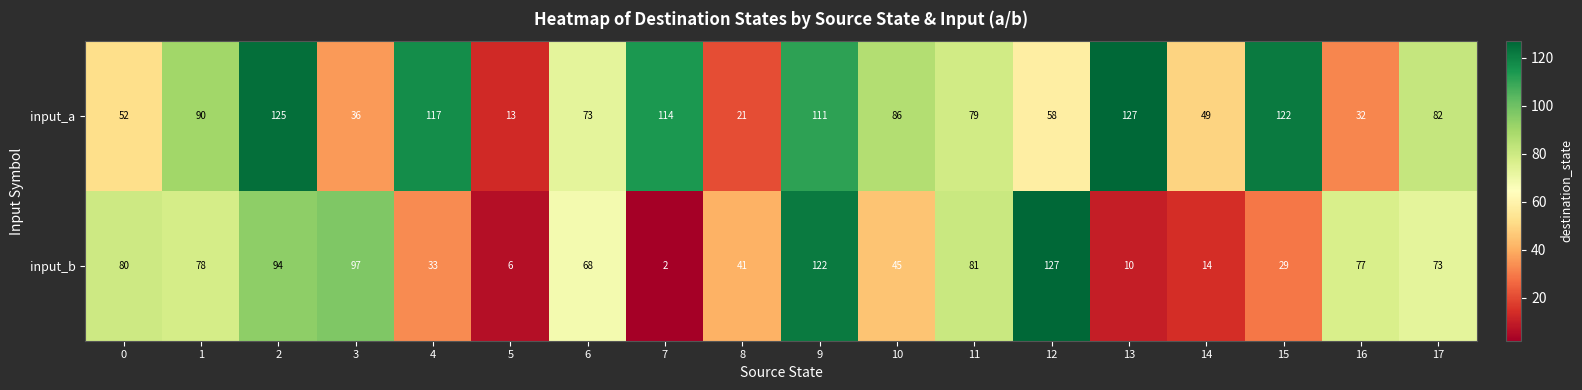

Rank the series at 6 from highest to lowest value.

input_a, input_b